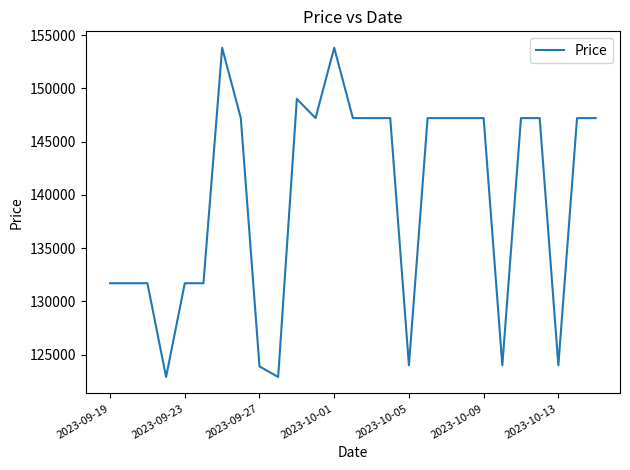

What is the minimum value shown in the chart?

122900